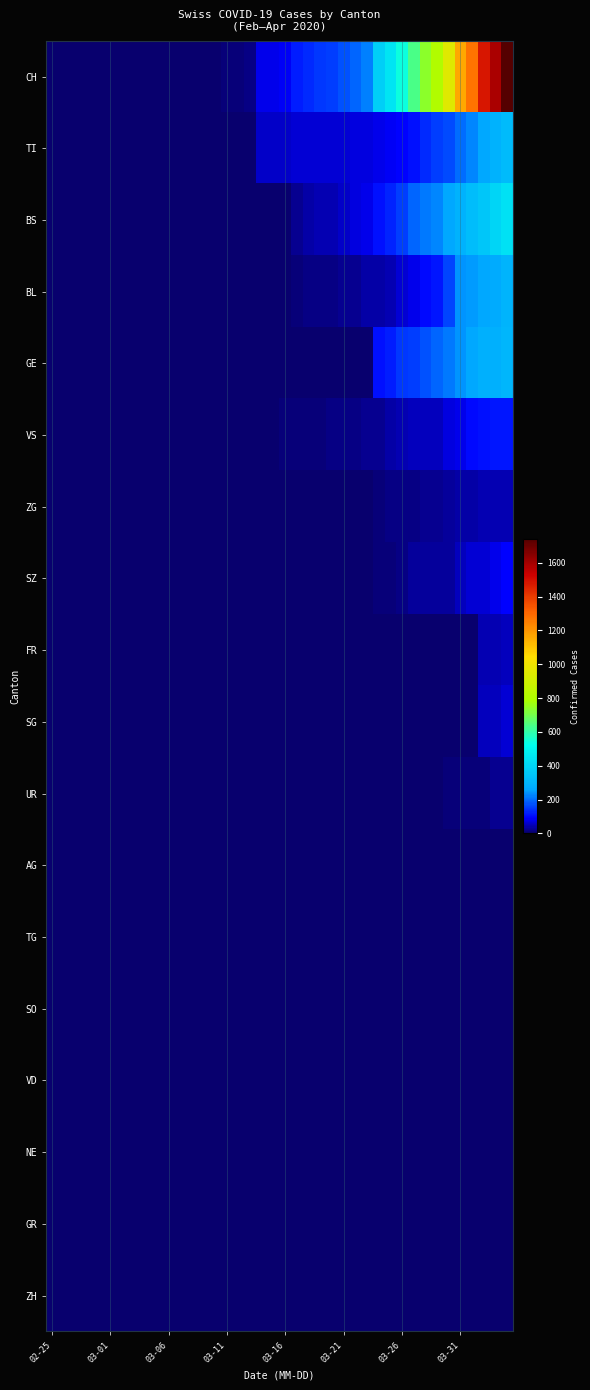

Reading right to left, transcribe all the data shown in this chart.

CH: 1742	1588	1480	1279	1160	948	806	736	634	540	449	380	218	192	172	155	146	134	116	82	79	76	14	12	11	6	5	3	3	3	2	0	0	0	0	0	0	0	0	0
TI: 314	287	263	229	202	165	155	136	107	91	85	80	71	70	68	67	65	62	62	61	61	61	0	0	0	0	0	0	0	0	0	0	0	0	0	0	0	0	0	0
BS: 434	397	350	323	292	263	228	211	191	155	128	105	78	73	57	46	44	36	25	4	0	4	4	4	4	0	0	0	0	0	0	0	0	0	0	0	0	0	0	0
BL: 298	266	262	249	242	158	115	100	76	65	46	40	35	21	21	18	16	16	13	5	5	2	2	2	2	2	1	0	0	0	0	0	0	0	0	0	0	0	0	0
GE: 305	284	283	260	241	216	193	175	153	144	122	103	0	0	0	0	0	0	0	0	0	0	0	0	0	0	0	0	0	0	0	0	0	0	0	0	0	0	0	0
VS: 112	109	104	96	81	71	54	53	50	41	35	25	24	19	17	15	12	11	11	8	6	6	5	3	3	2	2	2	2	2	2	2	2	2	2	2	2	0	0	0
ZG: 46	44	41	40	39	29	21	21	18	18	18	12	5	5	5	5	5	5	1	0	0	0	0	0	0	0	0	0	0	0	0	1	1	1	0	0	0	0	0	0
SZ: 92	75	65	65	48	33	33	33	32	20	10	10	0	0	0	0	0	0	0	0	0	0	0	0	0	0	0	0	0	0	0	0	0	0	0	0	0	0	0	0
FR: 49	46	46	0	0	0	0	0	0	0	0	0	0	0	0	0	0	0	0	0	0	0	0	0	0	0	0	0	0	0	0	0	0	0	0	0	0	0	0	0
SG: 62	50	49	0	0	0	0	0	0	0	0	0	0	0	0	0	0	0	0	0	0	0	0	0	0	0	0	0	0	0	0	0	0	0	0	0	0	0	0	0
UR: 26	26	13	13	11	9	3	3	3	2	0	1	1	0	0	0	0	0	0	0	0	0	0	0	0	0	0	0	0	0	0	0	0	0	0	0	0	0	0	0
AG: 0	0	0	0	0	0	0	0	0	0	0	0	0	0	0	0	0	4	4	4	0	0	3	3	2	2	2	0	0	1	0	0	0	0	0	0	0	0	0	0
TG: 0	0	0	0	0	0	0	0	0	0	0	0	0	0	0	0	0	0	0	0	0	0	0	0	0	0	0	0	0	0	0	0	0	0	0	0	0	0	0	0
SO: 0	0	0	0	0	0	0	0	0	0	0	0	0	0	0	0	0	0	0	0	0	0	0	0	0	0	0	0	0	0	0	0	0	0	0	0	0	0	0	0
VD: 0	0	0	0	0	0	0	0	0	0	0	0	0	0	0	0	0	0	0	0	0	0	0	0	0	0	0	0	0	0	0	0	0	0	0	0	0	0	0	0
NE: 0	0	0	0	0	0	0	0	0	0	0	0	0	0	0	0	0	0	0	0	0	0	0	0	0	0	0	0	0	0	0	0	0	0	0	0	0	0	0	0
GR: 0	0	0	0	0	0	0	0	0	0	0	0	0	0	0	0	0	0	0	0	0	0	0	0	0	0	0	0	0	0	0	0	0	0	0	0	0	0	0	0
ZH: 0	0	0	0	0	0	0	0	0	0	0	0	0	0	0	0	0	0	0	0	0	0	0	0	0	0	0	0	0	0	0	0	0	0	0	0	0	0	0	0